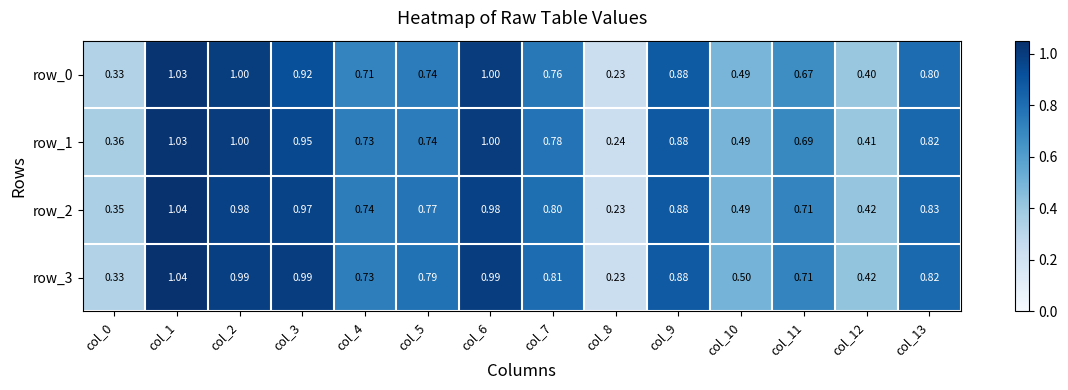

Reading right to left, extract all data points from this chart.

row_0: col_13=0.8	col_12=0.4	col_11=0.7	col_10=0.5	col_9=0.9	col_8=0.2	col_7=0.8	col_6=1.0	col_5=0.7	col_4=0.7	col_3=0.9	col_2=1.0	col_1=1.0	col_0=0.3
row_1: col_13=0.8	col_12=0.4	col_11=0.7	col_10=0.5	col_9=0.9	col_8=0.2	col_7=0.8	col_6=1.0	col_5=0.7	col_4=0.7	col_3=0.9	col_2=1.0	col_1=1.0	col_0=0.4
row_2: col_13=0.8	col_12=0.4	col_11=0.7	col_10=0.5	col_9=0.9	col_8=0.2	col_7=0.8	col_6=1.0	col_5=0.8	col_4=0.7	col_3=1.0	col_2=1.0	col_1=1.0	col_0=0.4
row_3: col_13=0.8	col_12=0.4	col_11=0.7	col_10=0.5	col_9=0.9	col_8=0.2	col_7=0.8	col_6=1.0	col_5=0.8	col_4=0.7	col_3=1.0	col_2=1.0	col_1=1.0	col_0=0.3